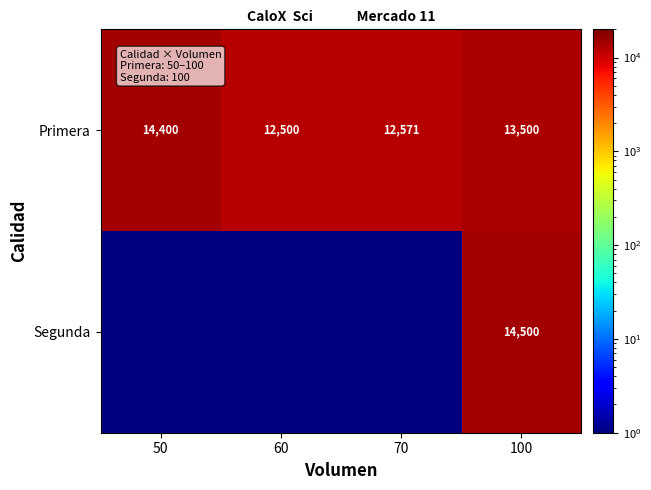

Which has a higher value, 70 or 50?

50